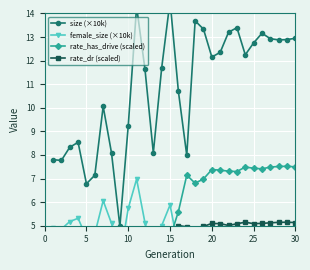

How many values in the rate_has_drive (scaled) series are below 5?

15